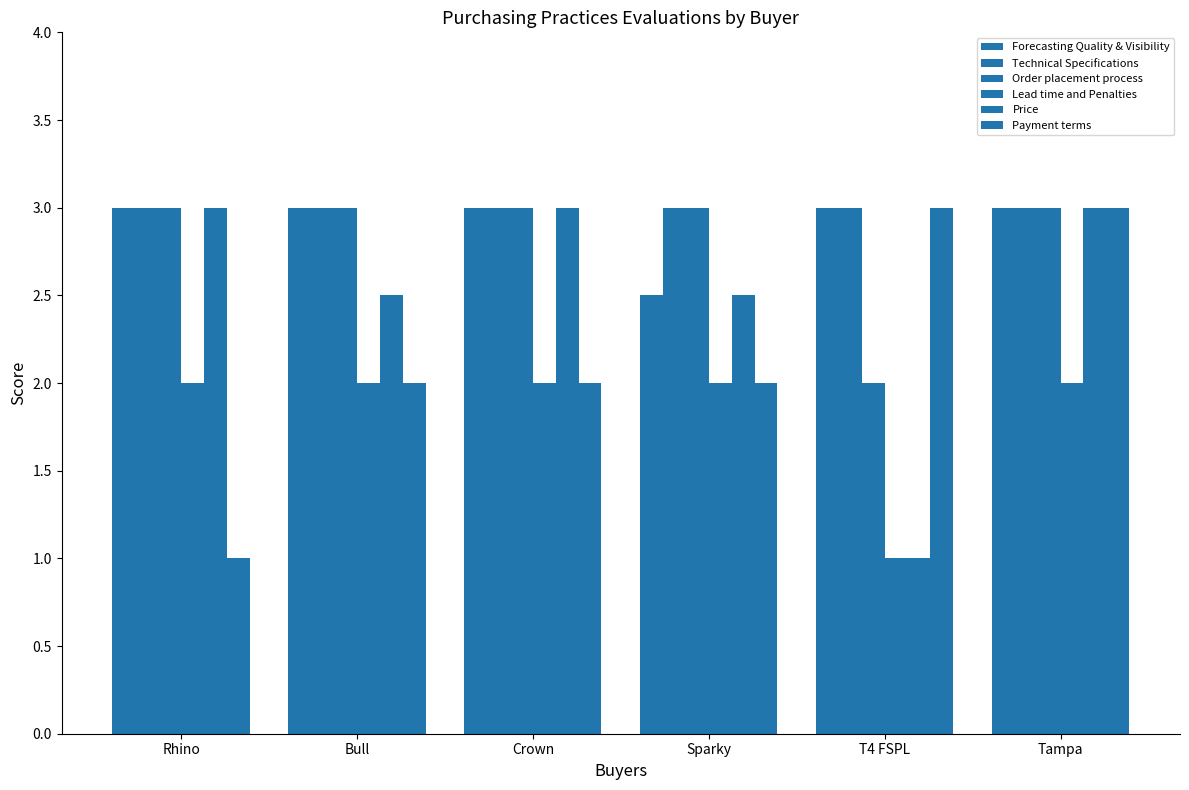

What is the highest value of the Order placement process series?

3.0